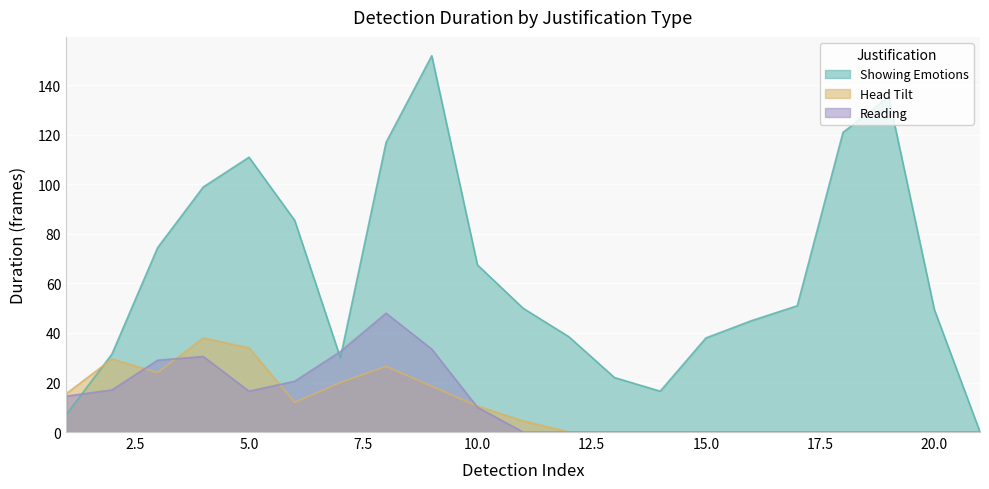

What is the value of the Duration point at the 29th from the left?

28